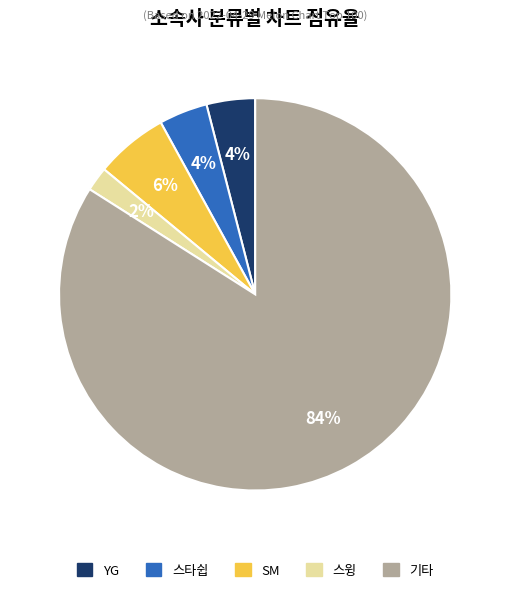

Count the number of slices in the pie.

5